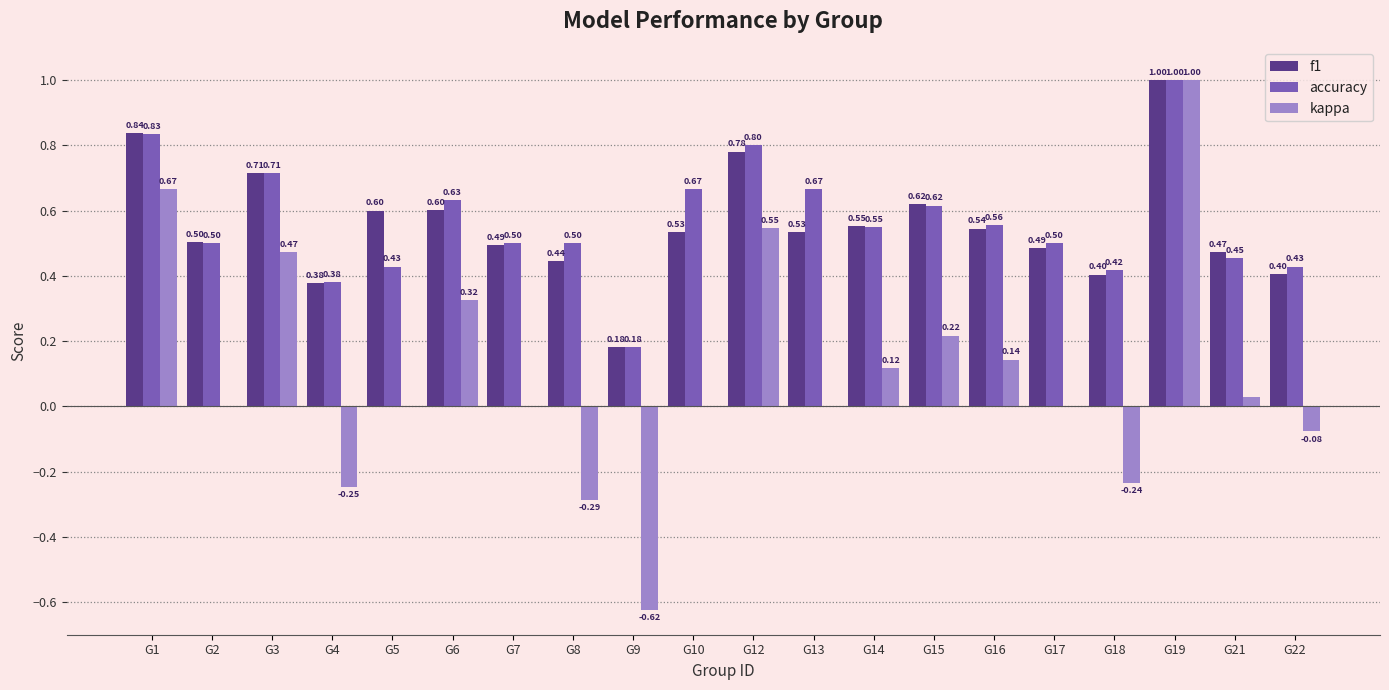

How many groups of bars are there?

20